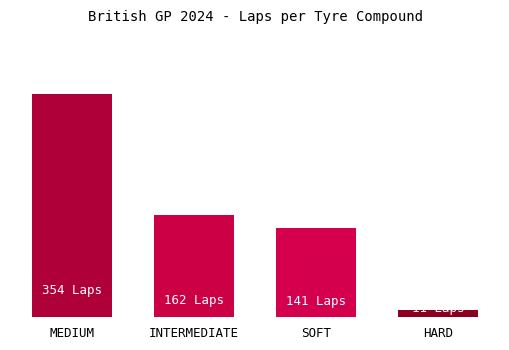

The chart shows a value of 162 at INTERMEDIATE. True or false?

True